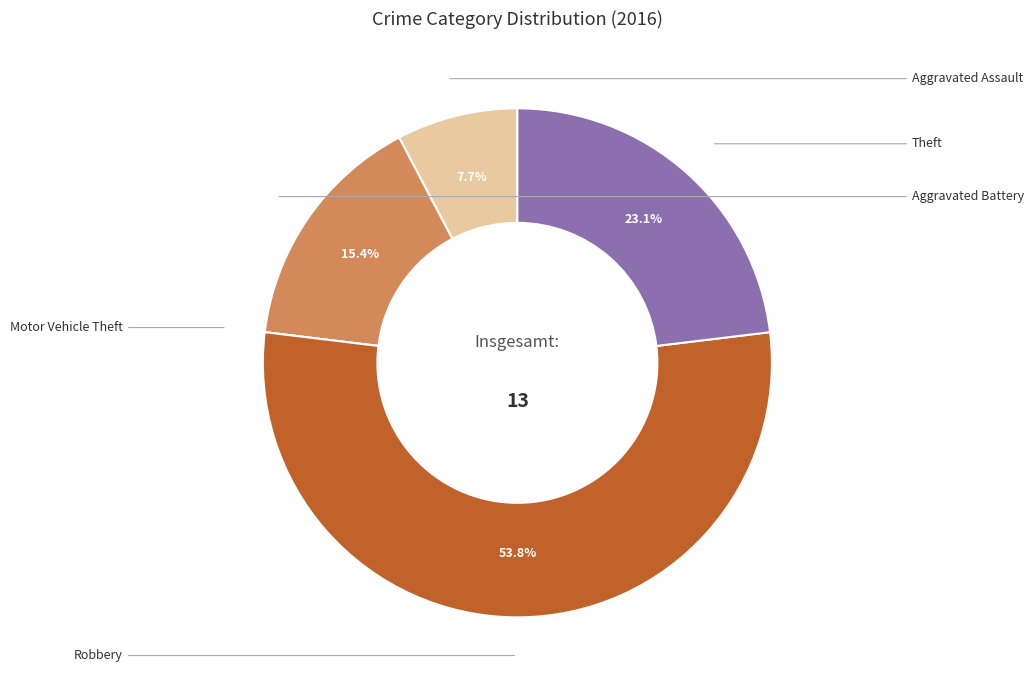

Does any single category account for the majority?

Yes